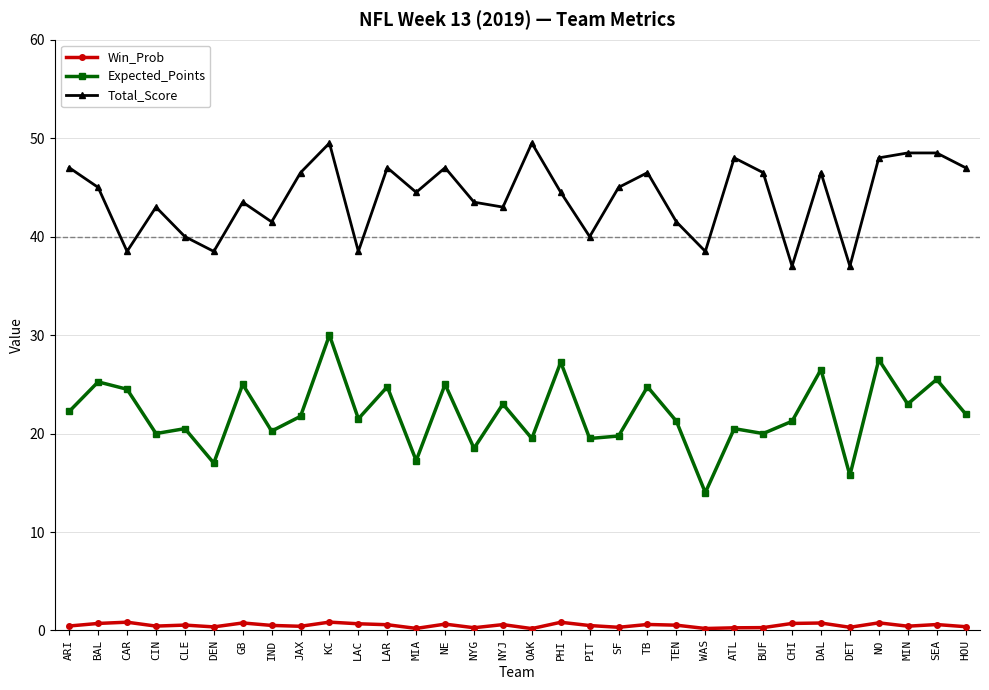

The value of Win_Prob at JAX is 0.4. True or false?

True